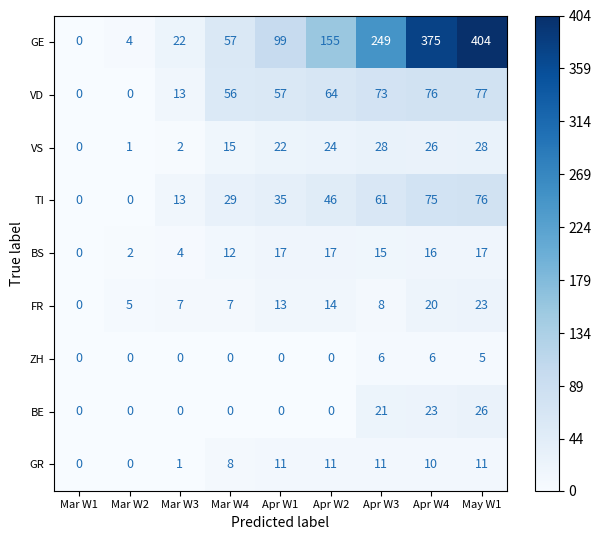

What is the difference between the FR values at Mar W1 and Apr W2?

14